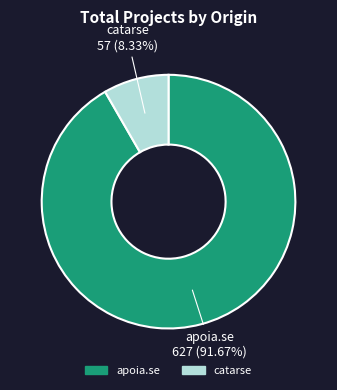

Rank the categories by value from lowest to highest.

catarse, apoia.se